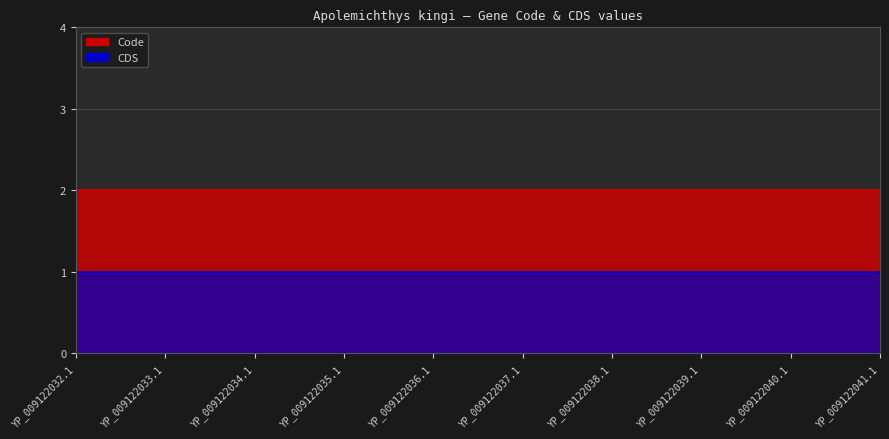

True or false: Code and CDS intersect in this chart.

False